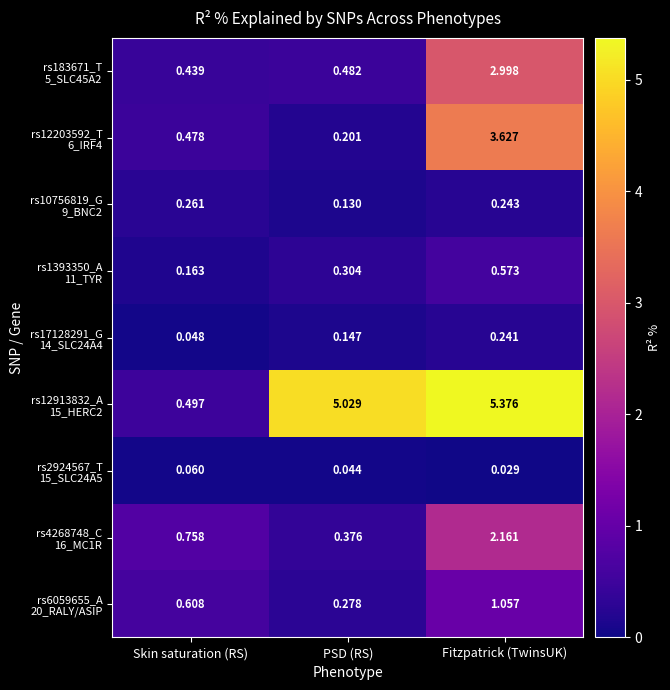

At which category does the chart reach its peak across all series?

Fitzpatrick (TwinsUK)